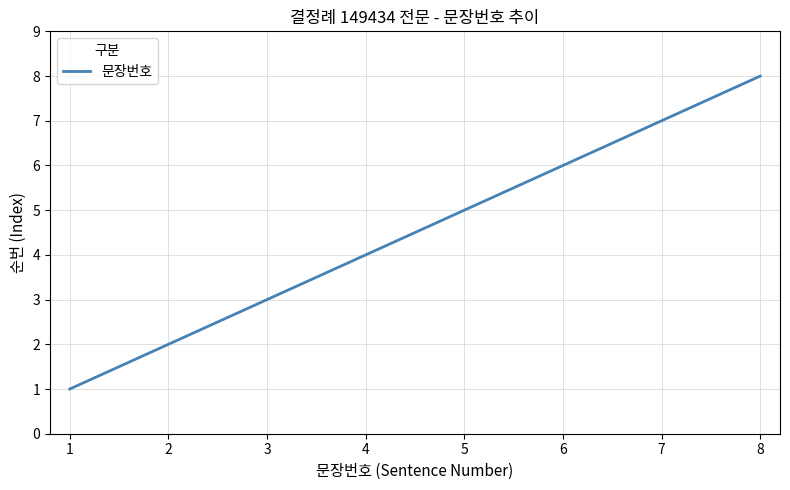

Is this an area chart (filled region under the line)?

No